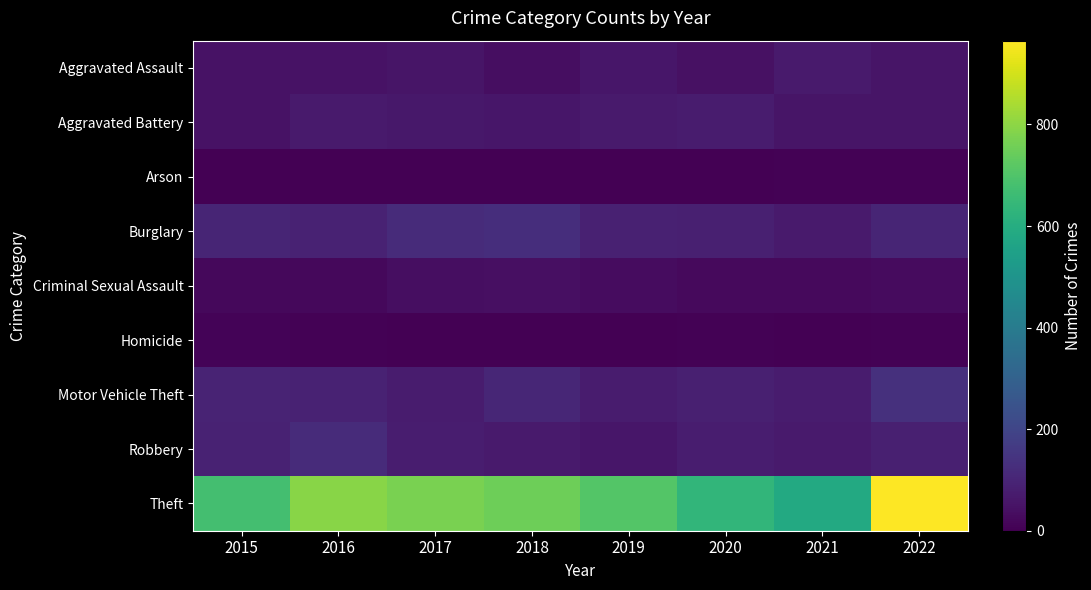

At how many categories does at least one series exceed 828?

1